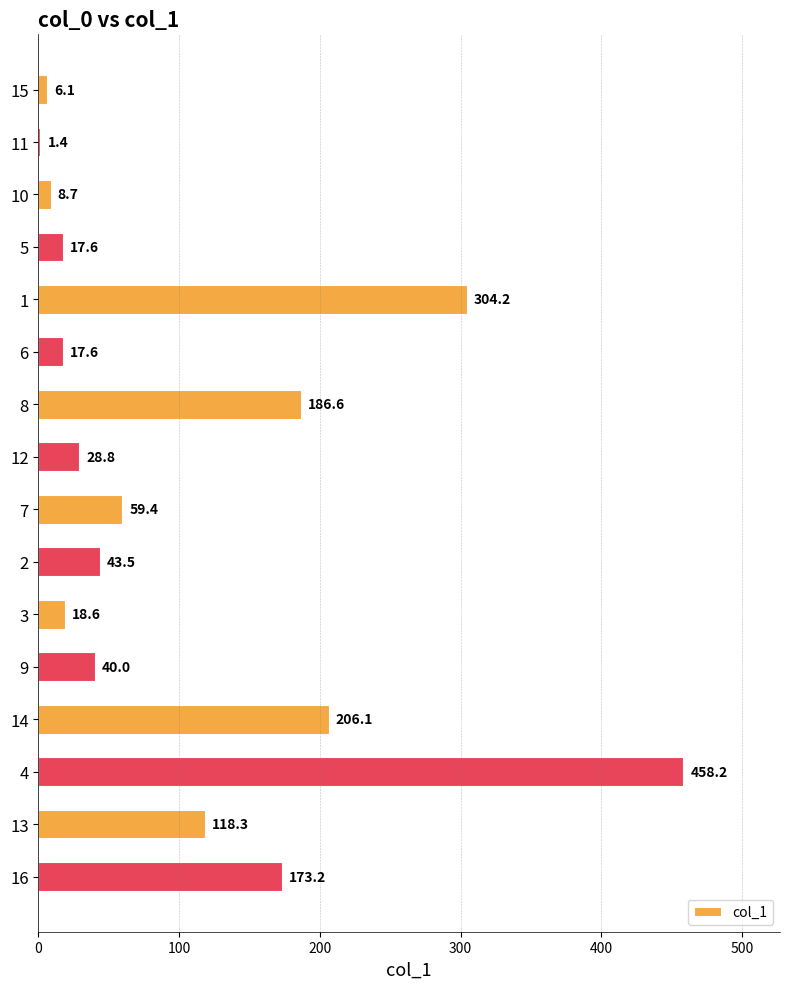

What is the change in value from 5 to 2?

+25.9